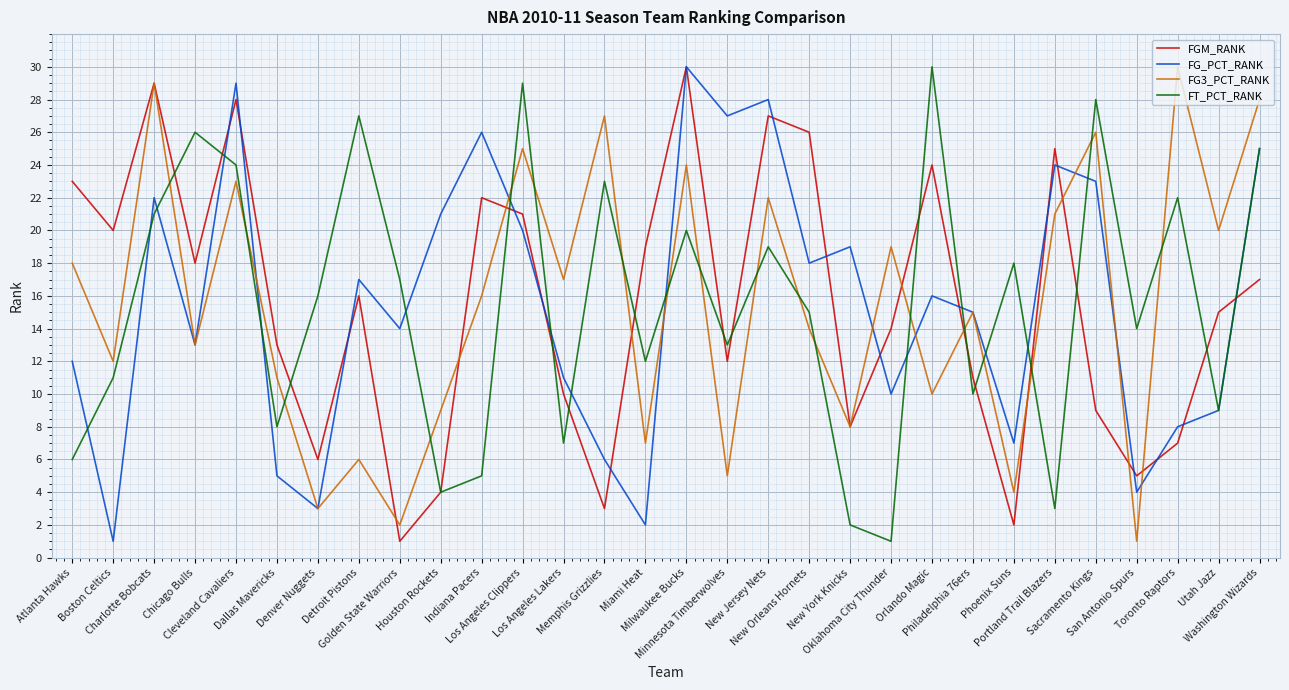

True or false: FG3_PCT_RANK and FG_PCT_RANK cross at least once.

True